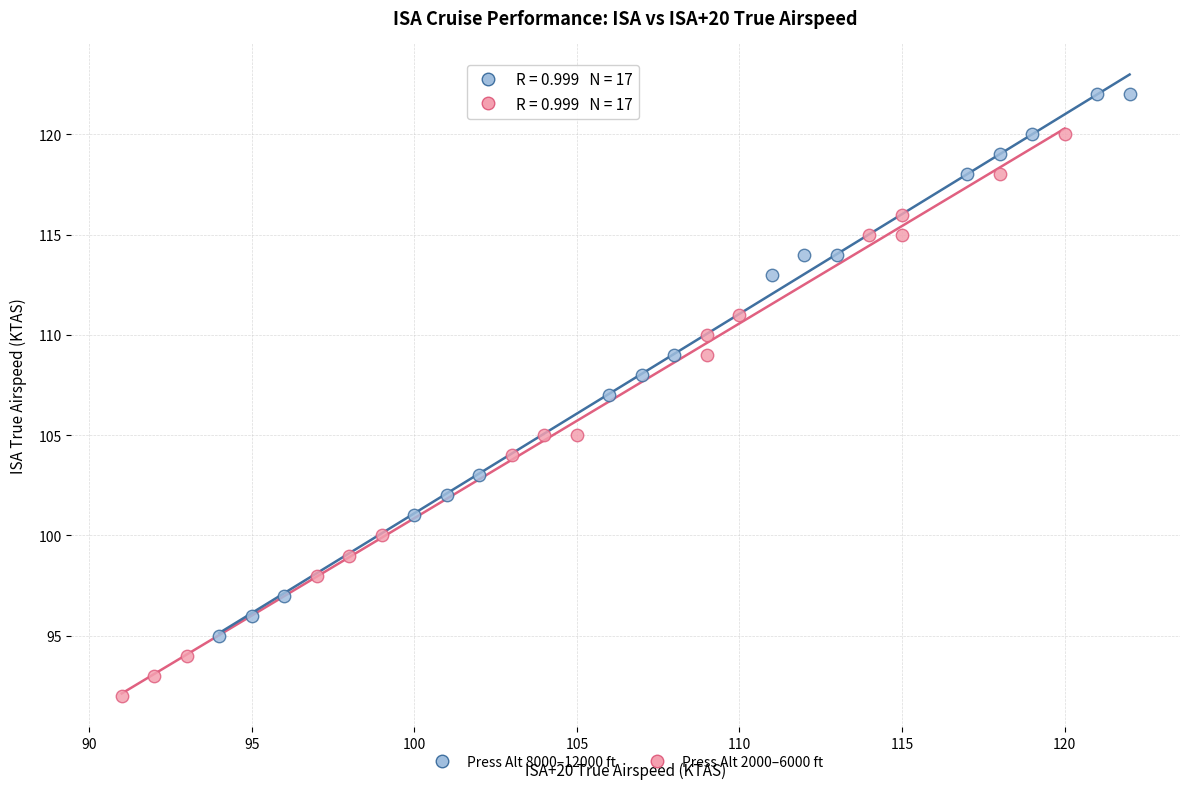

What are all the series names shown in the legend?

Press Alt 8000–12000 ft, Press Alt 2000–6000 ft